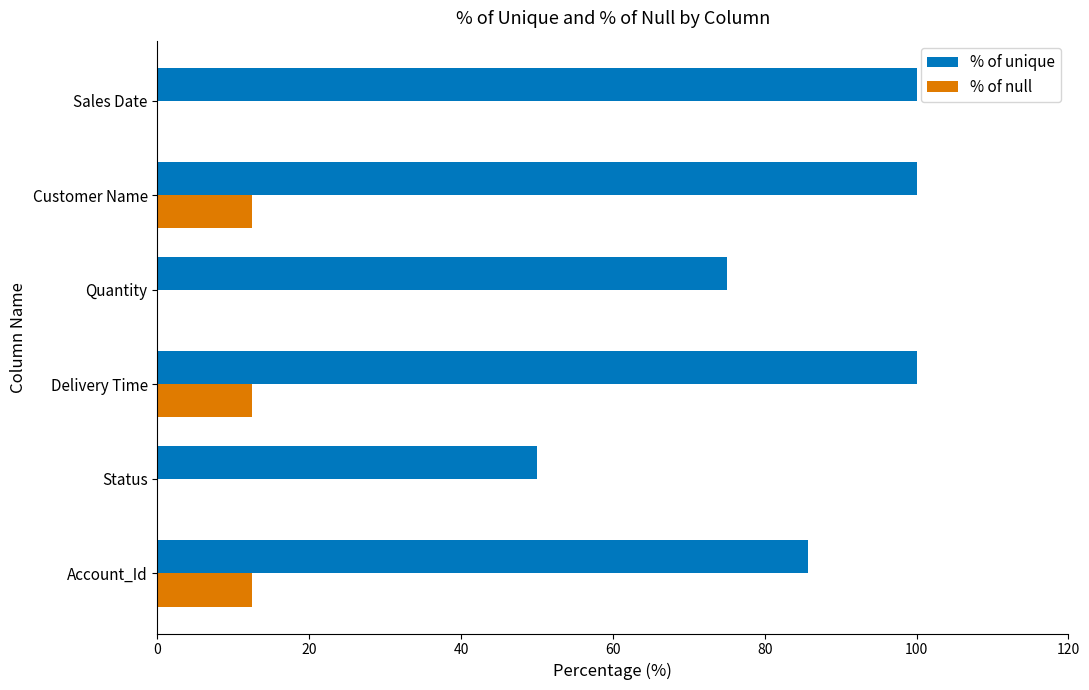

Which series has the largest total across all categories?

% of unique